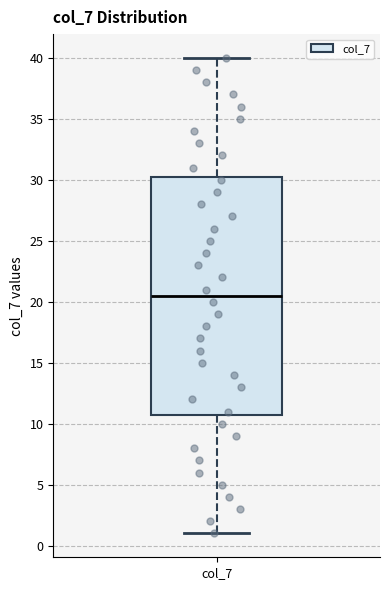

Transcribe this box plot: give where the median line is, the range the box spans, and where the two whiskers end, as read against the y-axis. The values are not printed on the chart, so give them approximately, as read against the axis.

median 20.5, box 11.0 to 30.5, whiskers 1.0 to 40.0